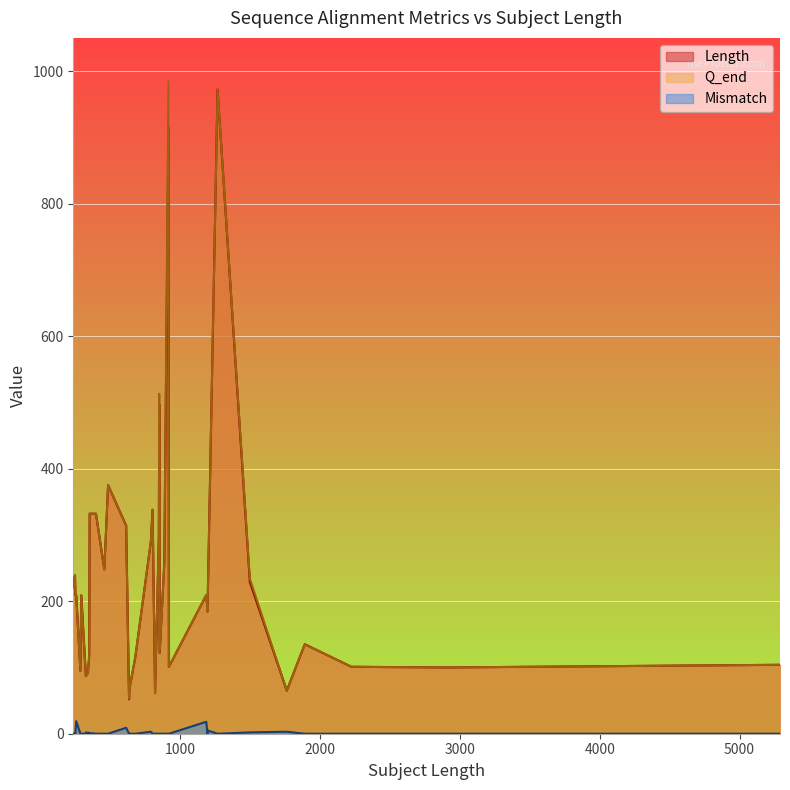

Which category has the lowest value across all series?

246